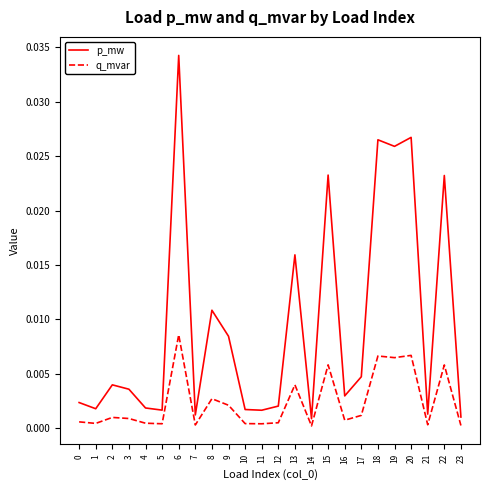

The value of q_mvar at 3 is 0.0. True or false?

True